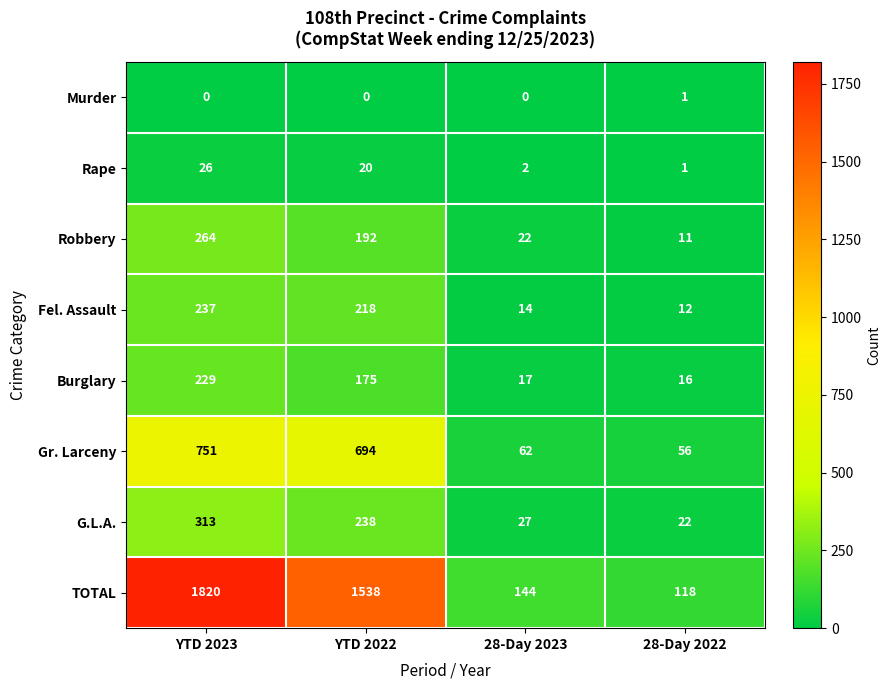

At which label is Gr. Larceny closest to 403?

YTD 2022